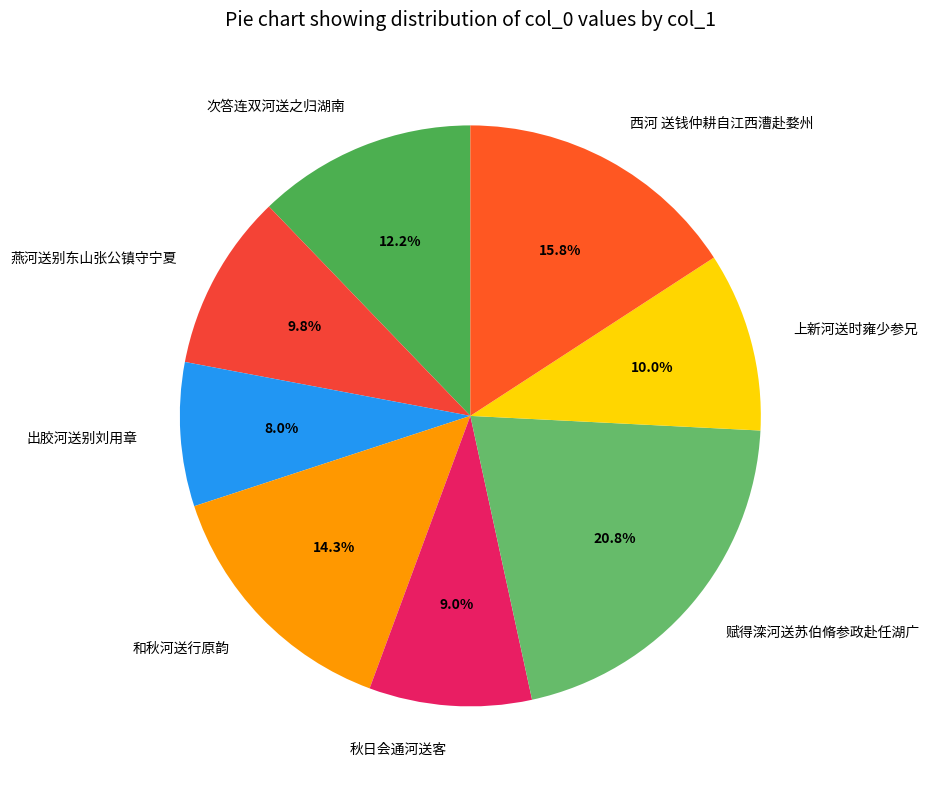

What portion of the pie excludes 出胶河送别刘用章?

92.0%